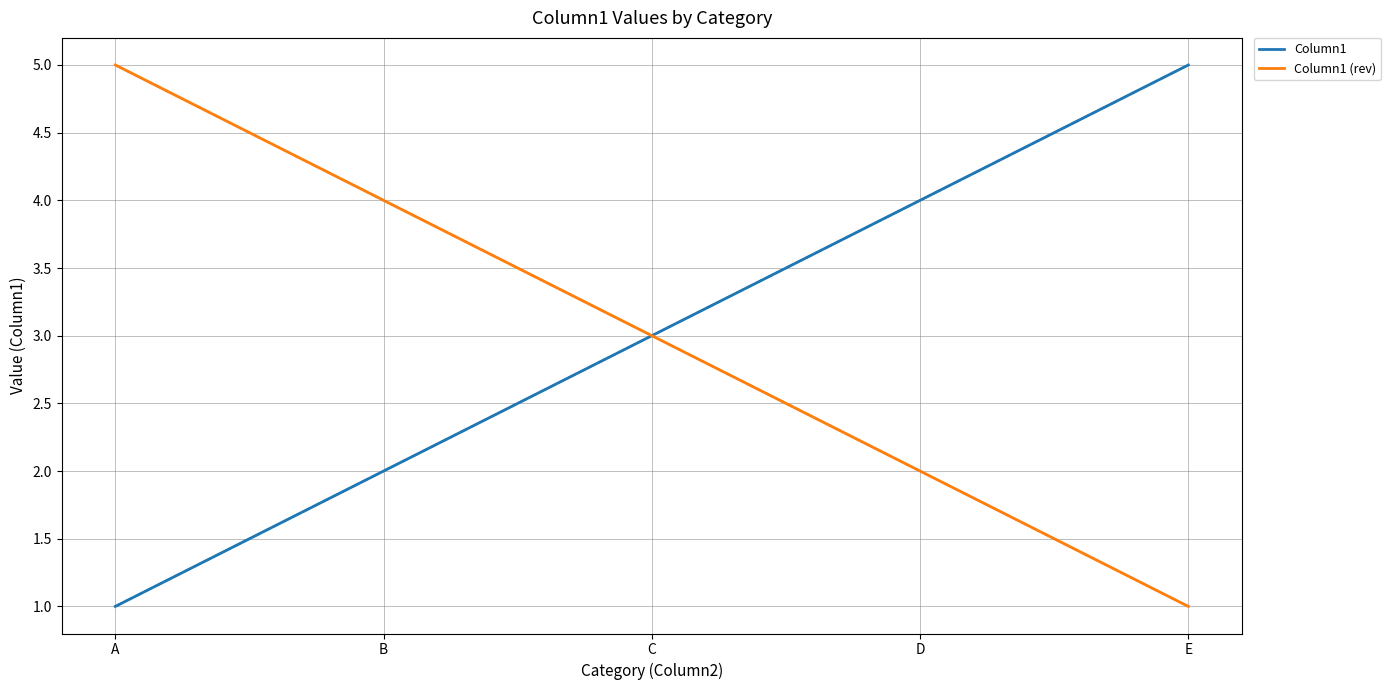

At which label does Column1 reach its minimum?

A